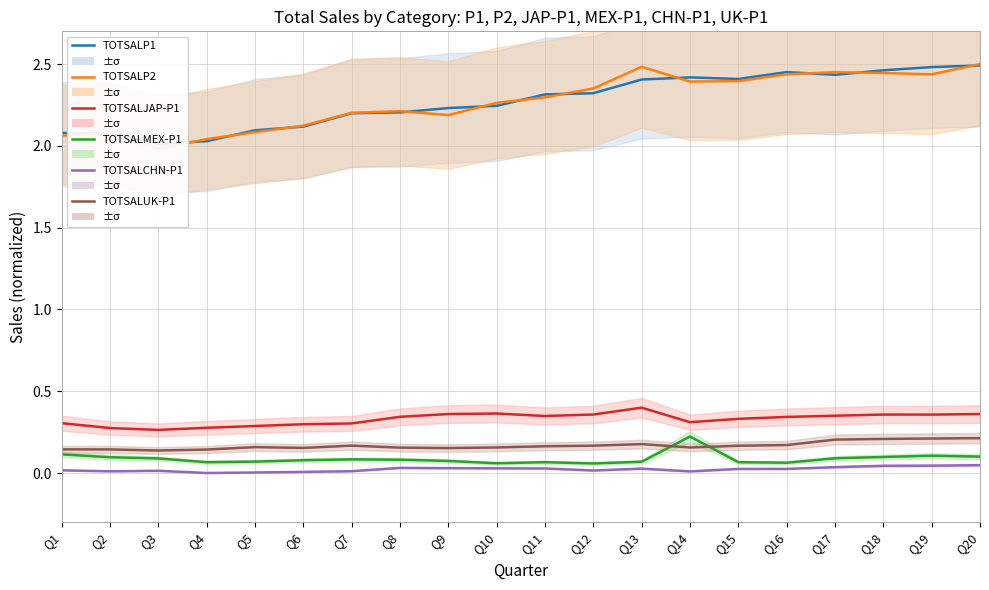

True or false: TOTSALCHN-P1 and TOTSALUK-P1 cross at least once.

False